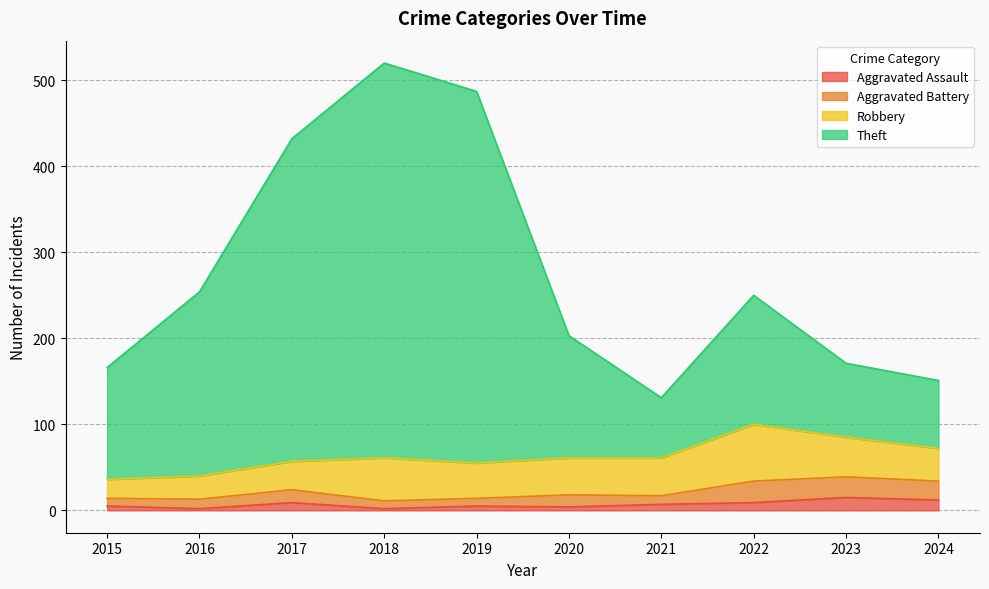

Where is Theft nearest to the value 325?

2016